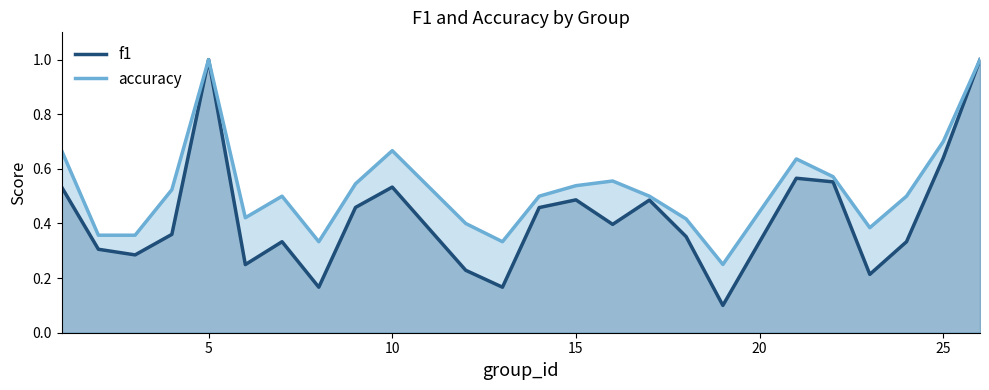

What is the maximum value shown in the chart?

1.0